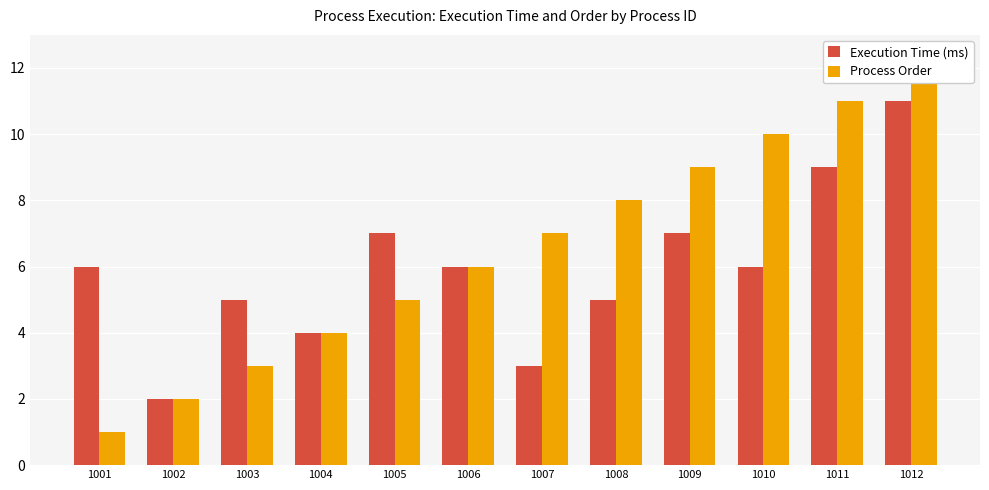

How many groups of bars are there?

12